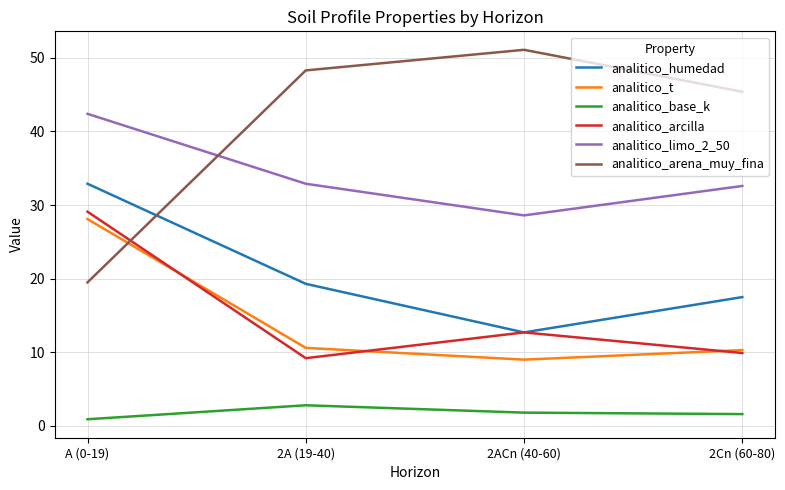

What is the difference between the second highest and second lowest values in the analitico_arena_muy_fina series?

2.9